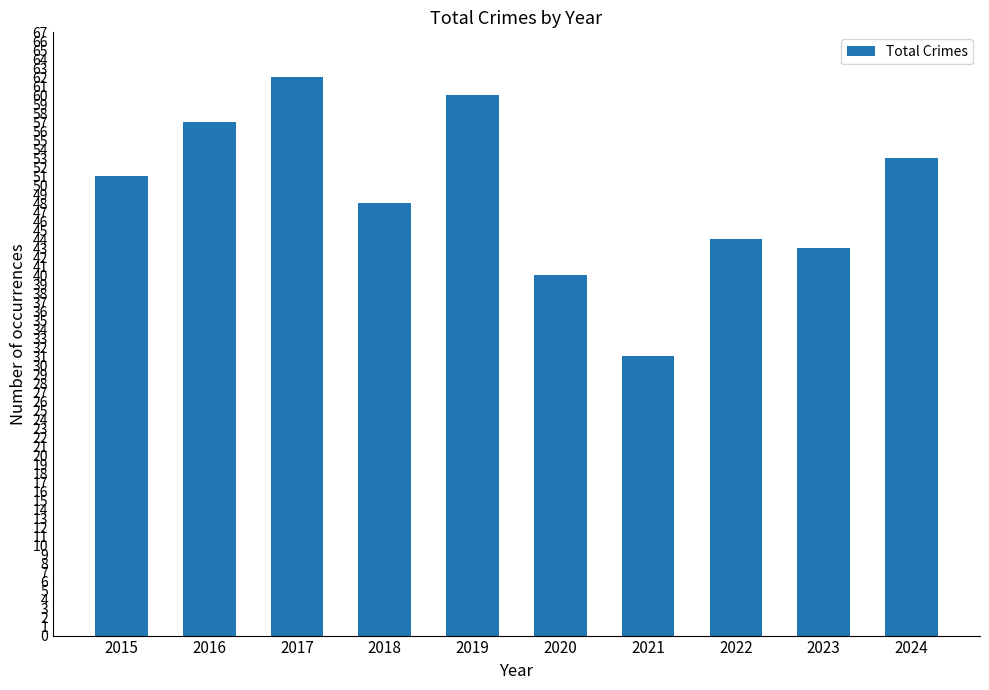

Reading left to right, transcribe all the data shown in this chart.

2015=51	2016=57	2017=62	2018=48	2019=60	2020=40	2021=31	2022=44	2023=43	2024=53